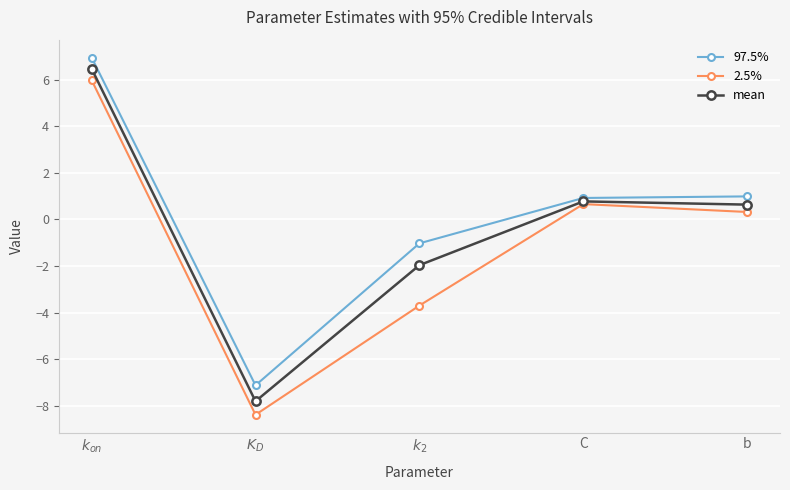

True or false: 2.5% and 97.5% intersect in this chart.

False